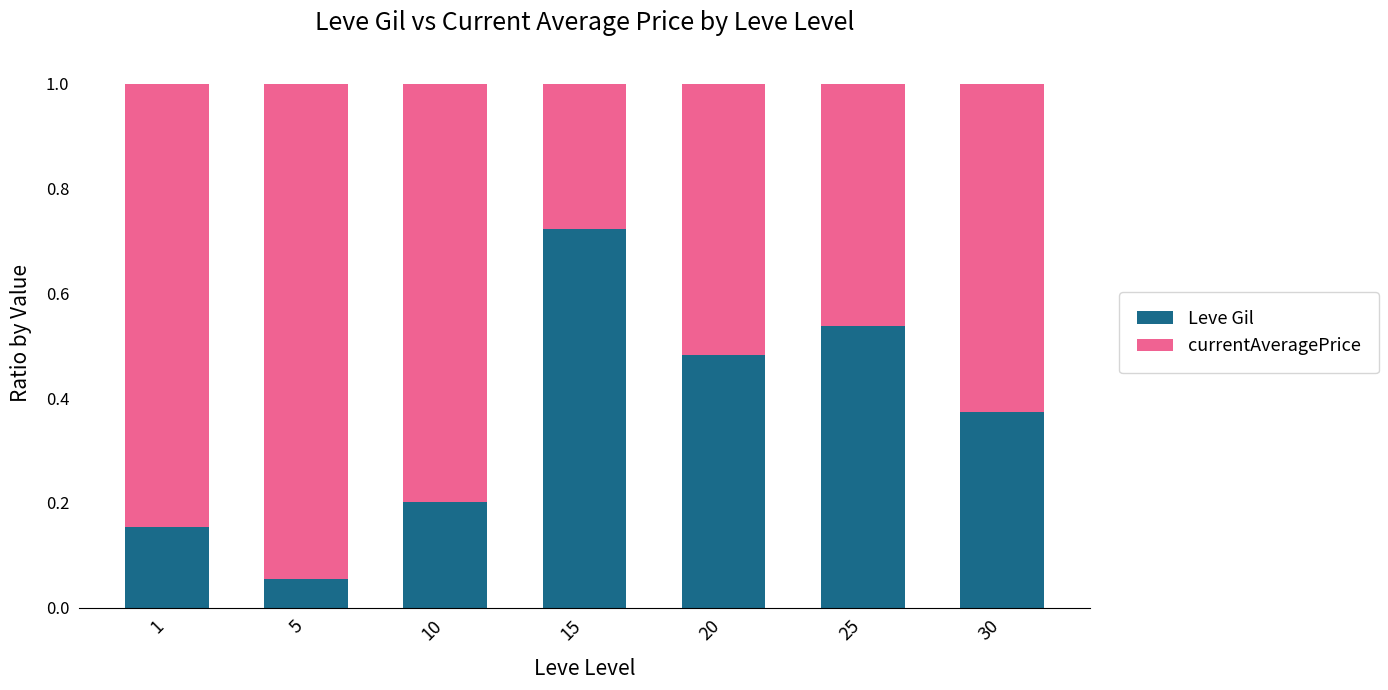

What is the total value across all series at 5?

1.0